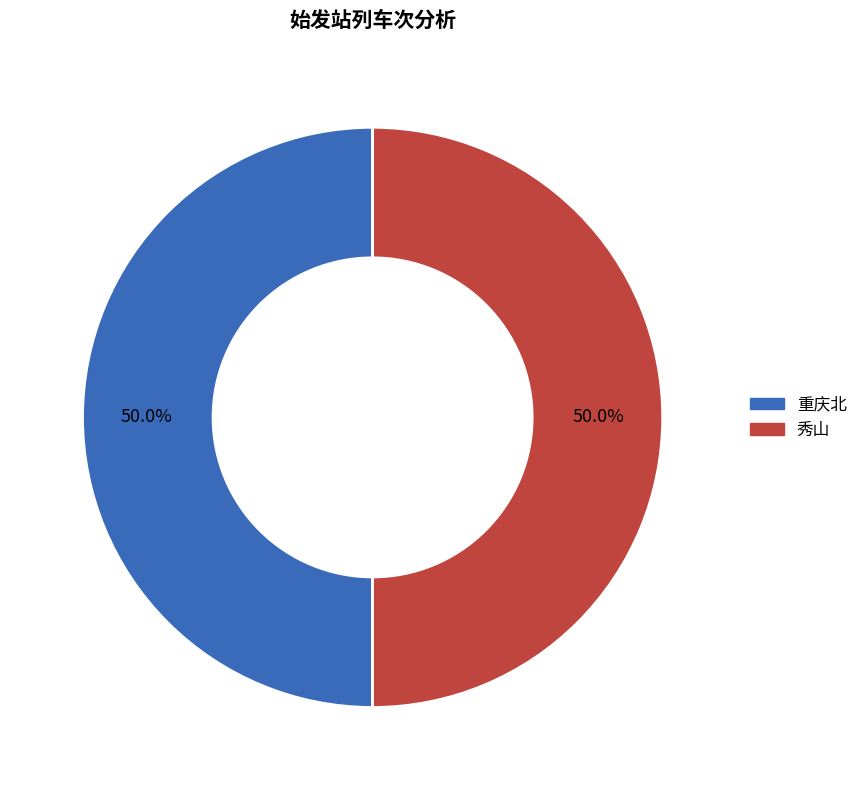

What is the ratio of the value at 秀山 to the value at 重庆北?

1.0